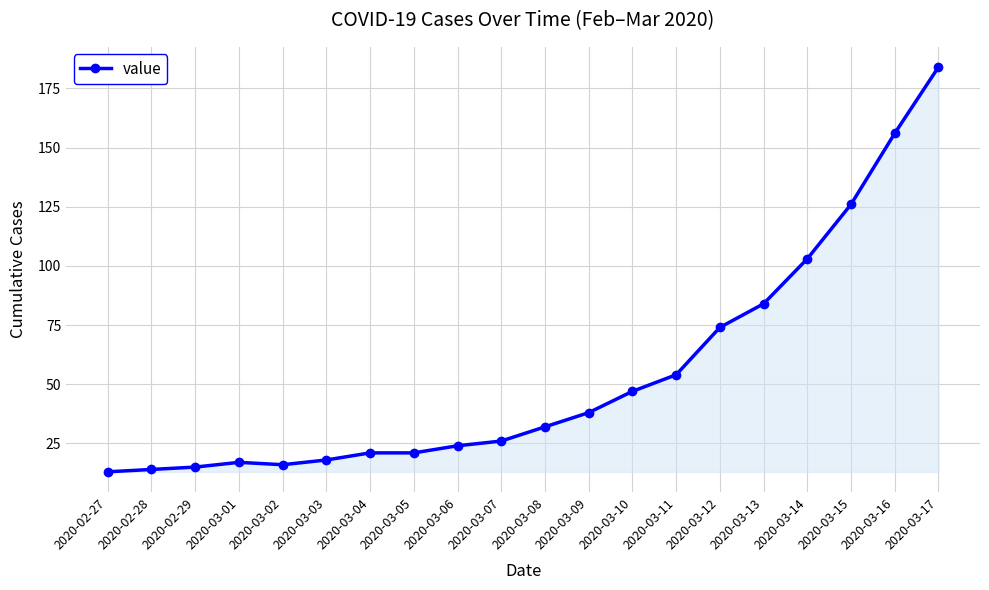

Is it true that the value at 2020-03-07 is 5?

False